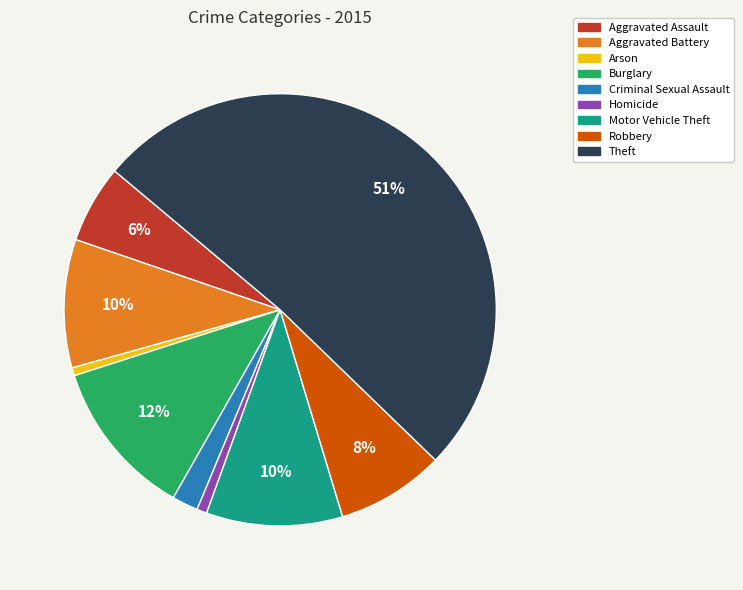

Is it true that Theft is 46% of the pie?

False